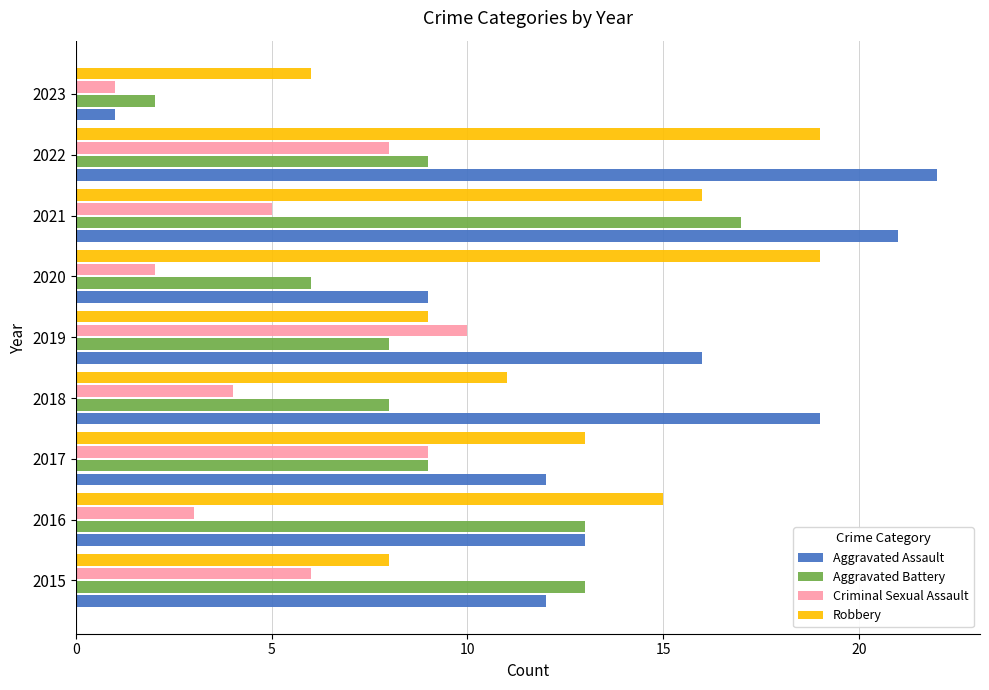

At which category does the chart reach its peak across all series?

2022